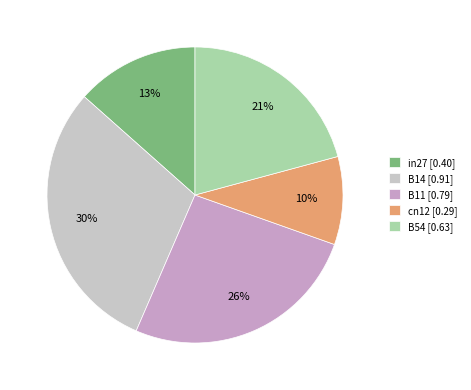

Does any single category account for the majority?

No